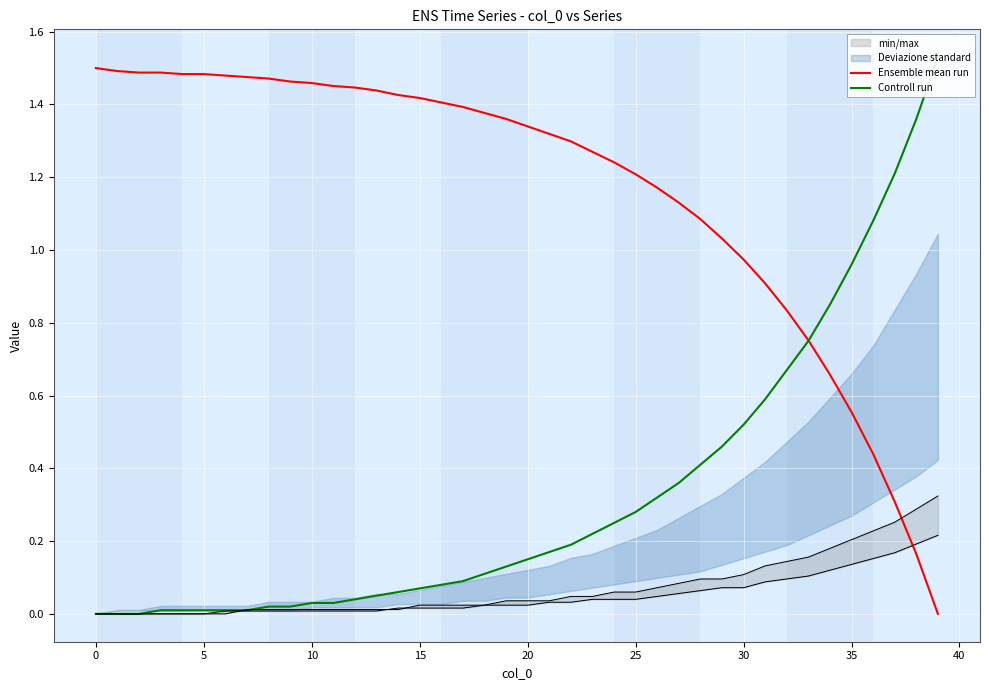

What is the difference between the maximum and minimum values in the Ensemble mean run series?

1.5